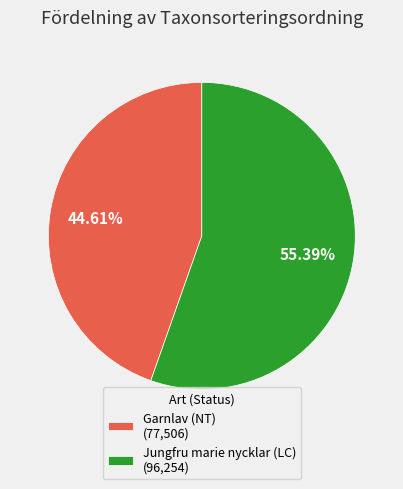

Is it true that Jungfru marie nycklar (LC) is 69% of the pie?

False